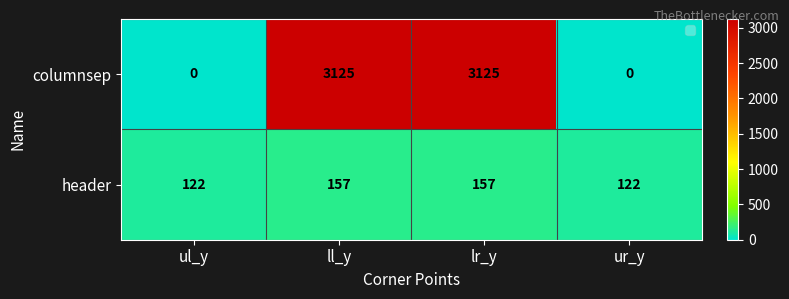

Which series changed the most between lr_y and ur_y?

columnsep